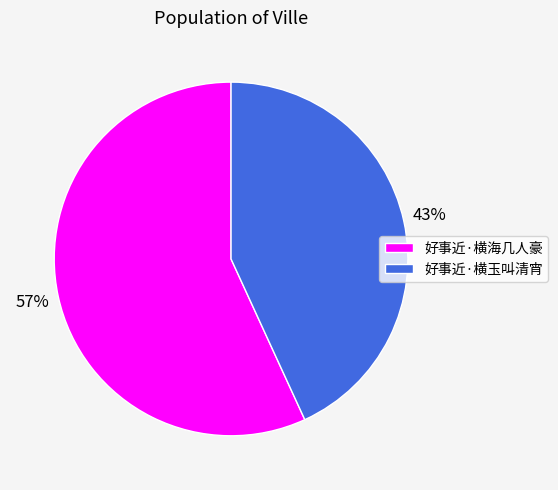

To the nearest percent, what percentage of the pie is 好事近·横玉叫清宵?

43%